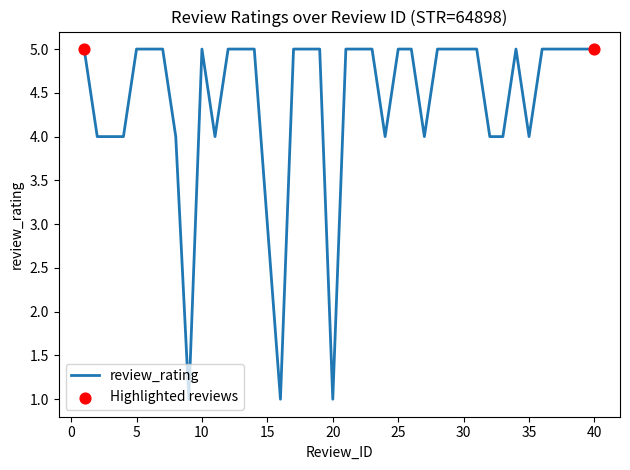

What is the greatest value displayed?

5